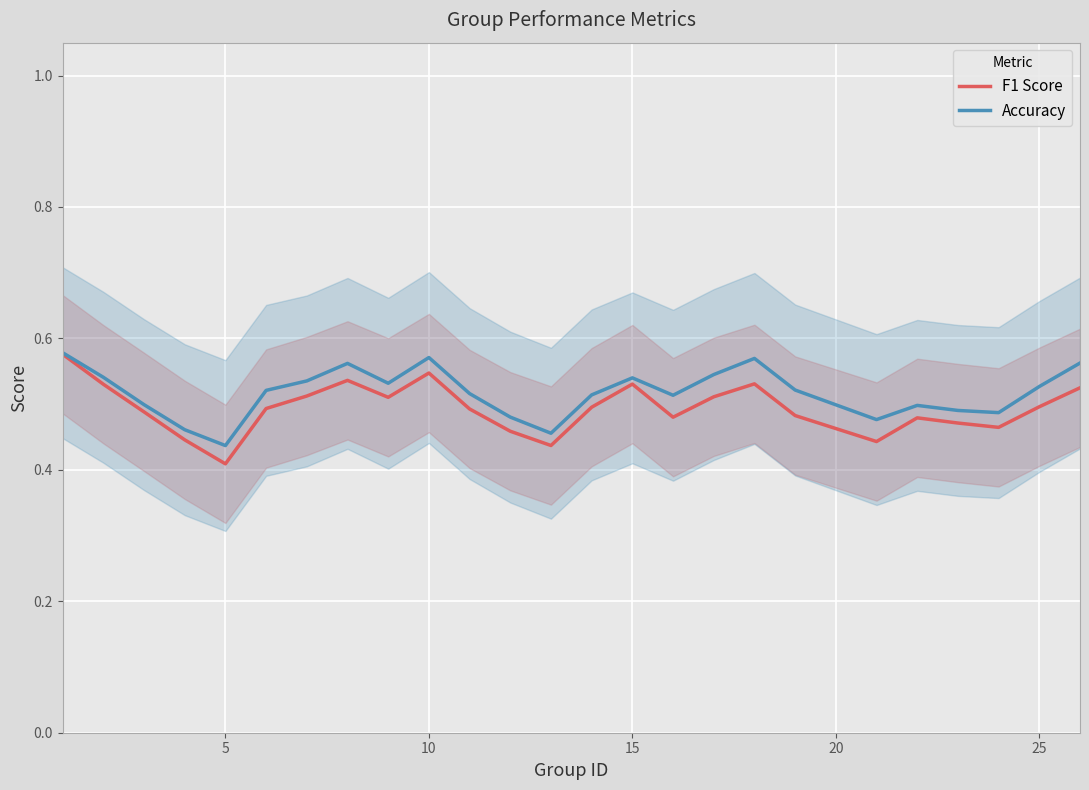

Is it true that Accuracy equals 0.7 at 5?

False